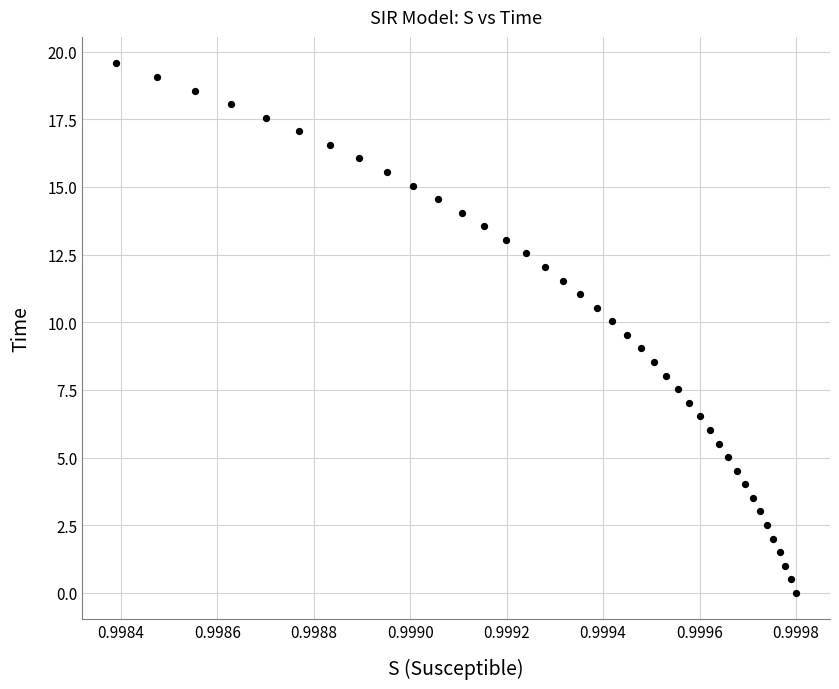

What is the range of Y values (max minus min)?

19.6